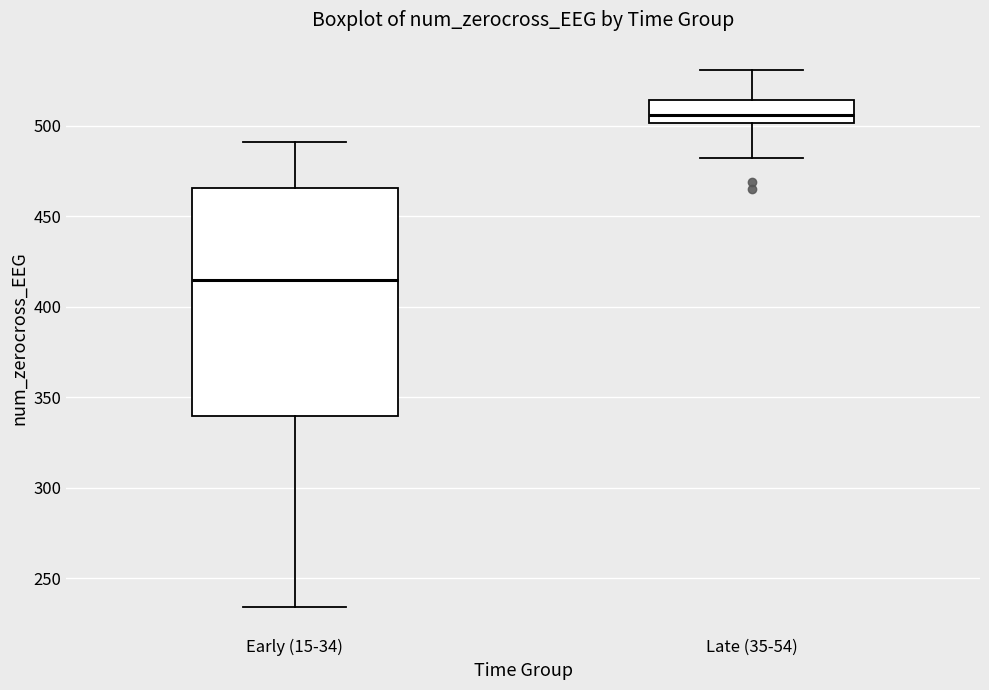

Reading left to right, read every box against the y-axis: the position of its median line, the range the box covers, and the ends of its whiskers. The values are not printed on the chart, so give them approximately, as read against the axis.

Early (15-34): median 415, box 340 to 465, whiskers 235 to 490
Late (35-54): median 505, box 500 to 515, whiskers 480 to 530